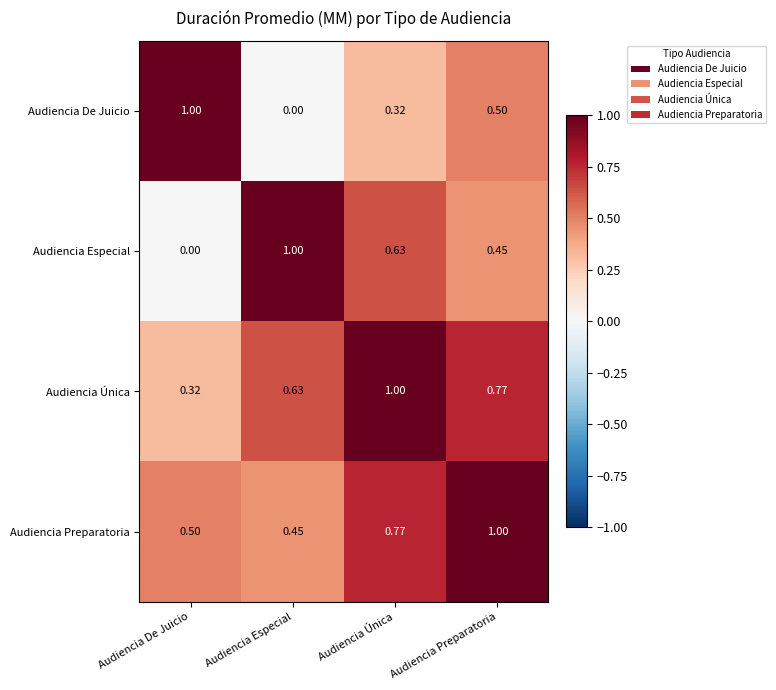

At which label is Audiencia Preparatoria closest to 0?

Audiencia Especial